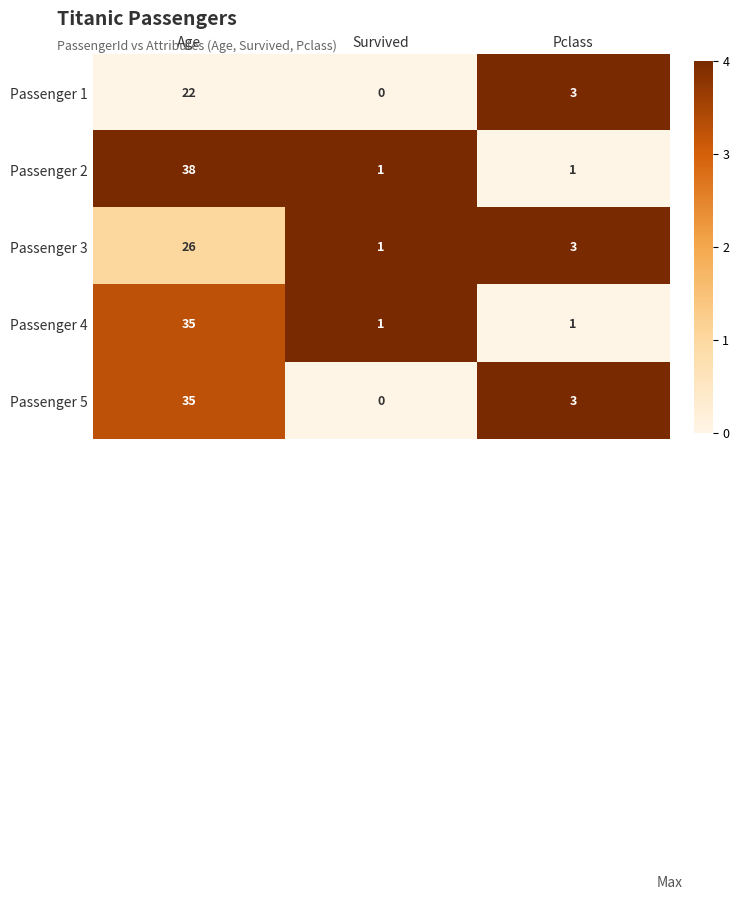

At which label does Passenger 5 first exceed 3?

Age